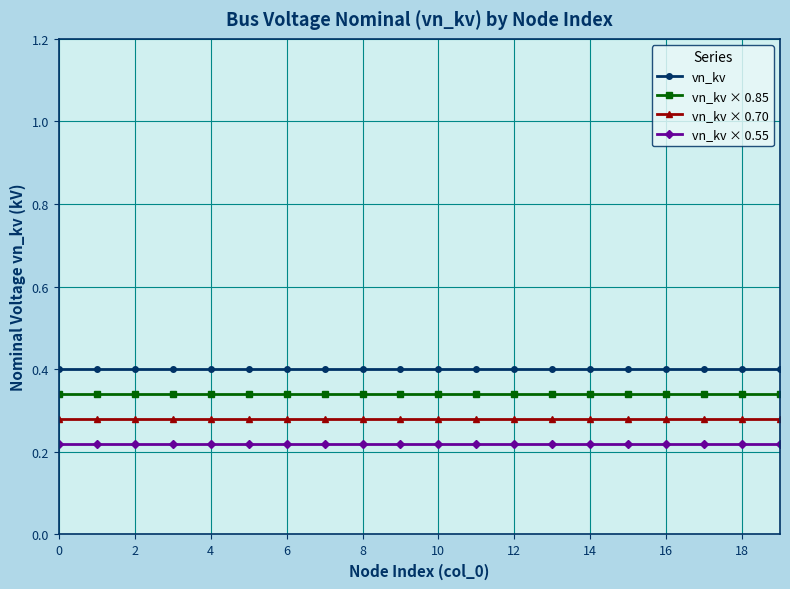

Which series has the largest total across all categories?

vn_kv